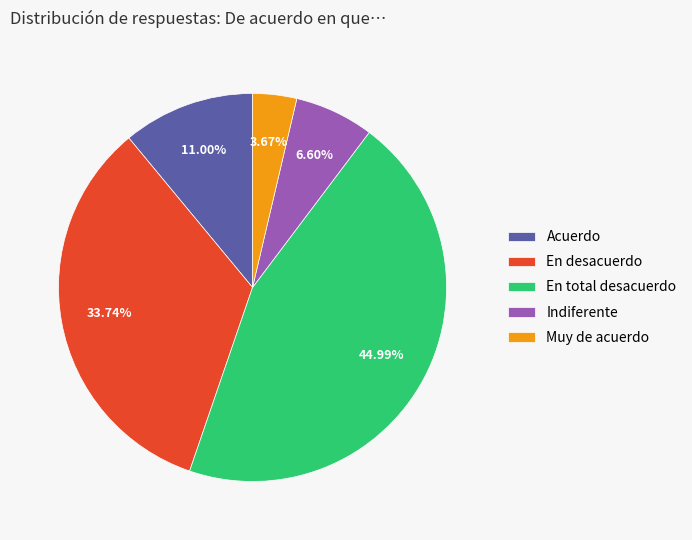

Which category has the biggest portion of the pie?

En total desacuerdo